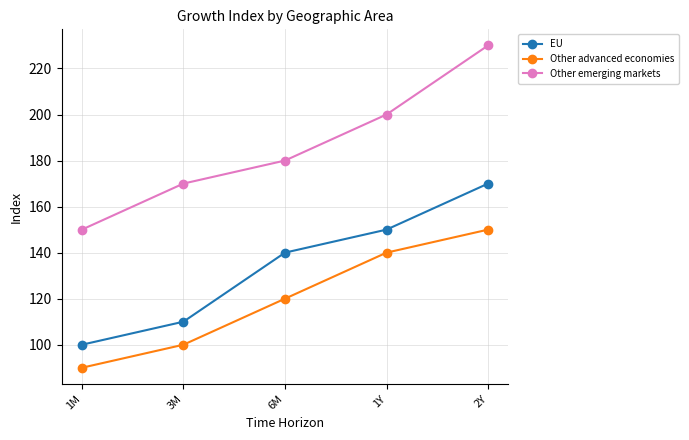

What is the greatest value displayed?

230